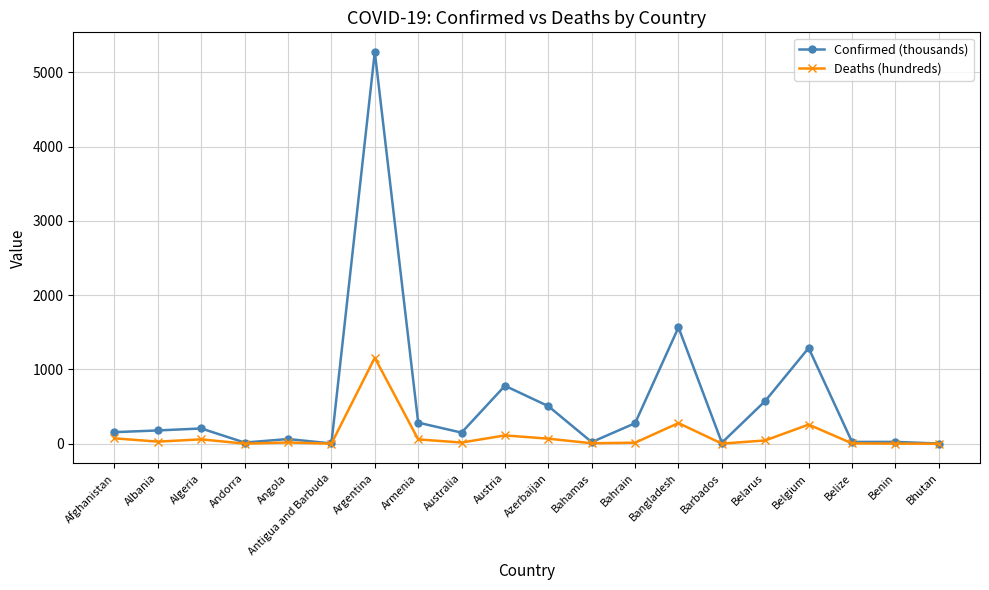

At which category is the sum across all series the highest?

Argentina